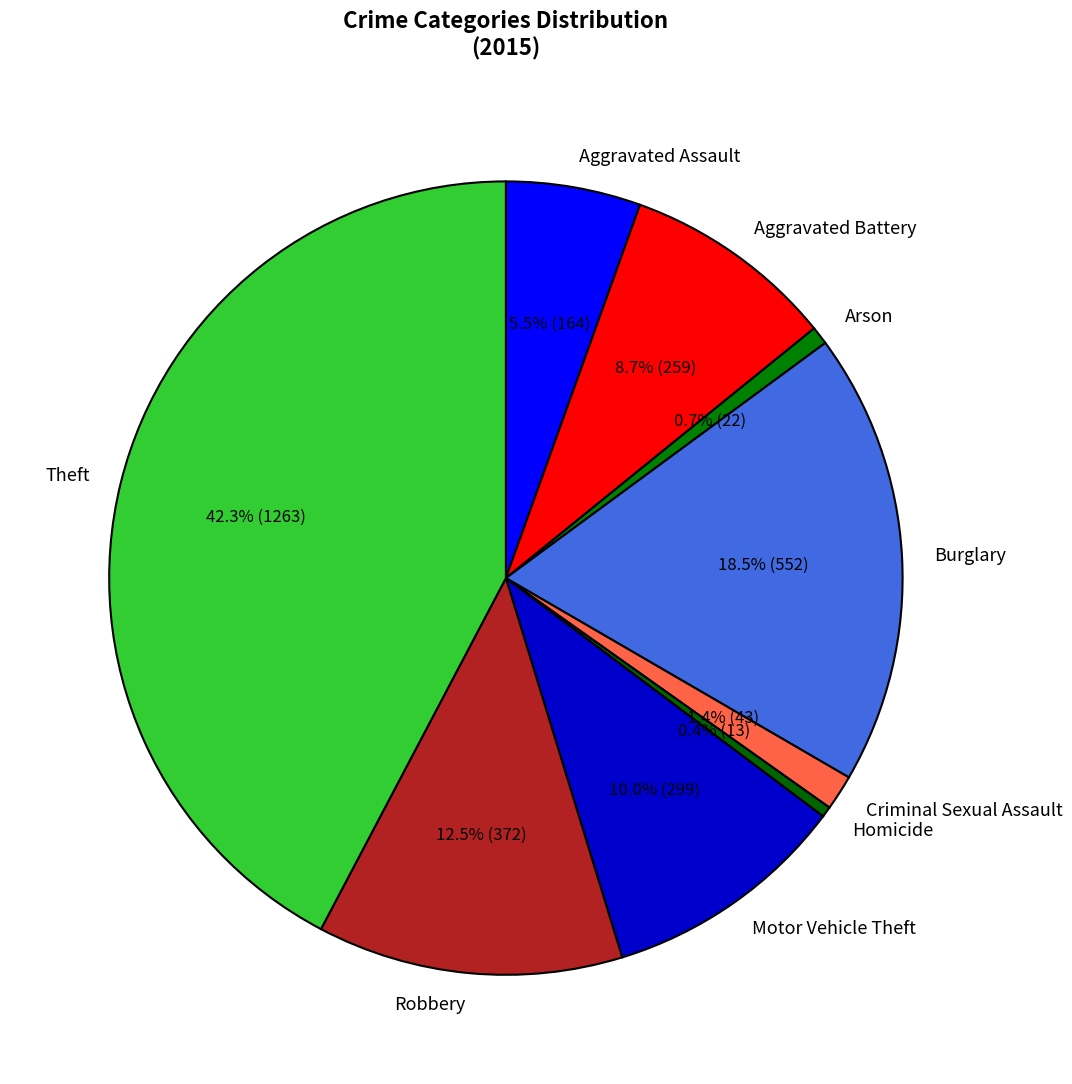

How many slices are in this pie chart?

9